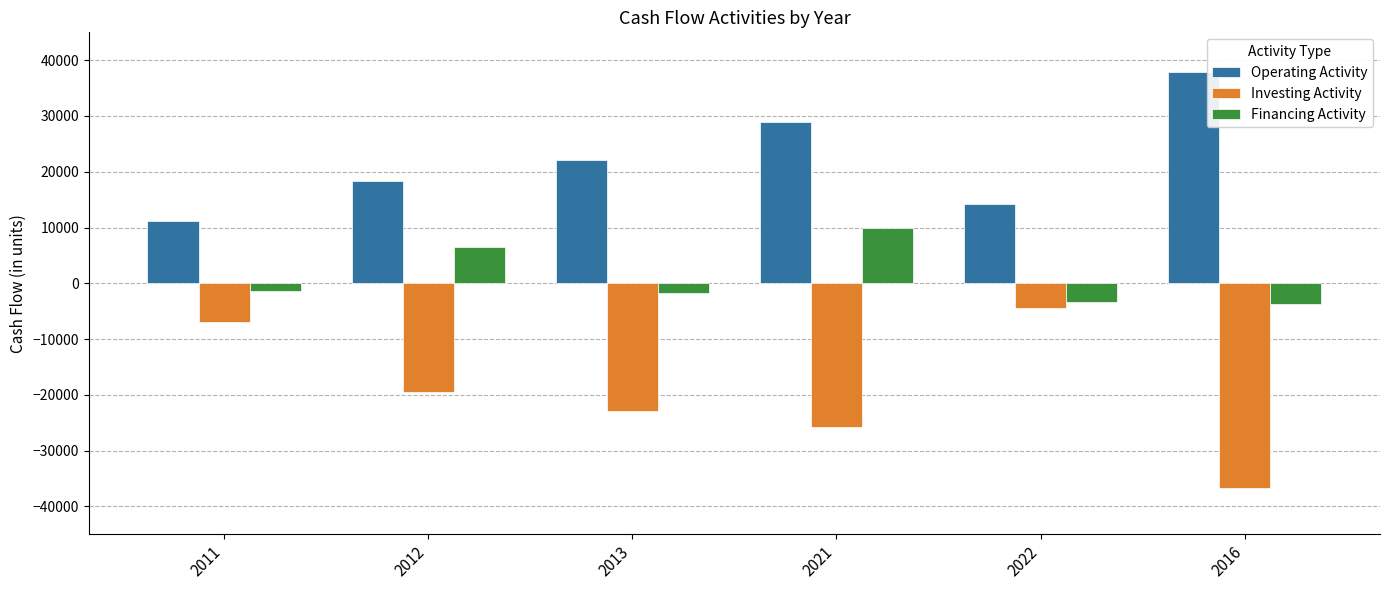

At which label does Investing Activity reach its minimum?

2016